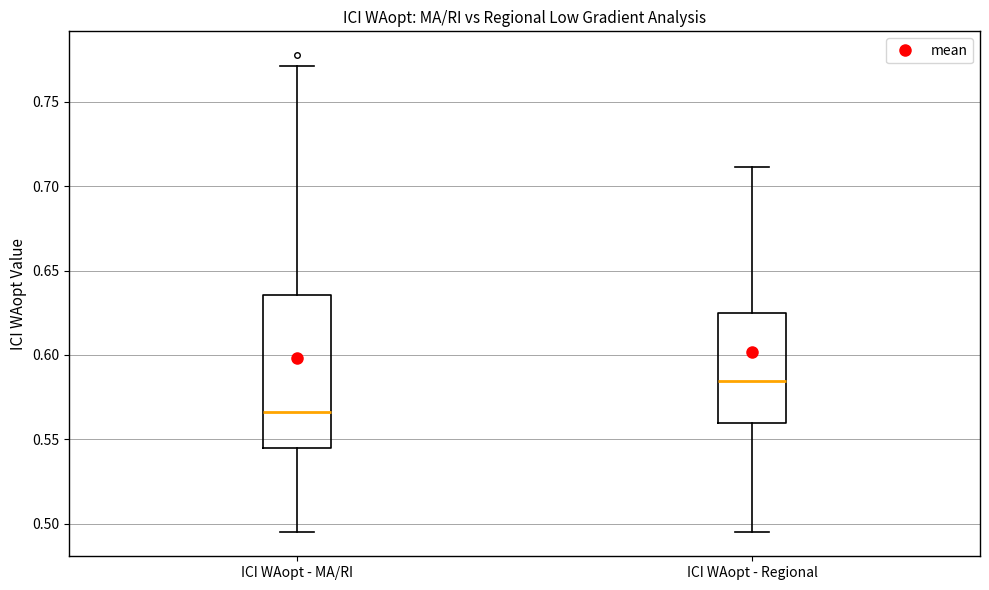

Which box has the lowest median line?

ICI WAopt - MA/RI